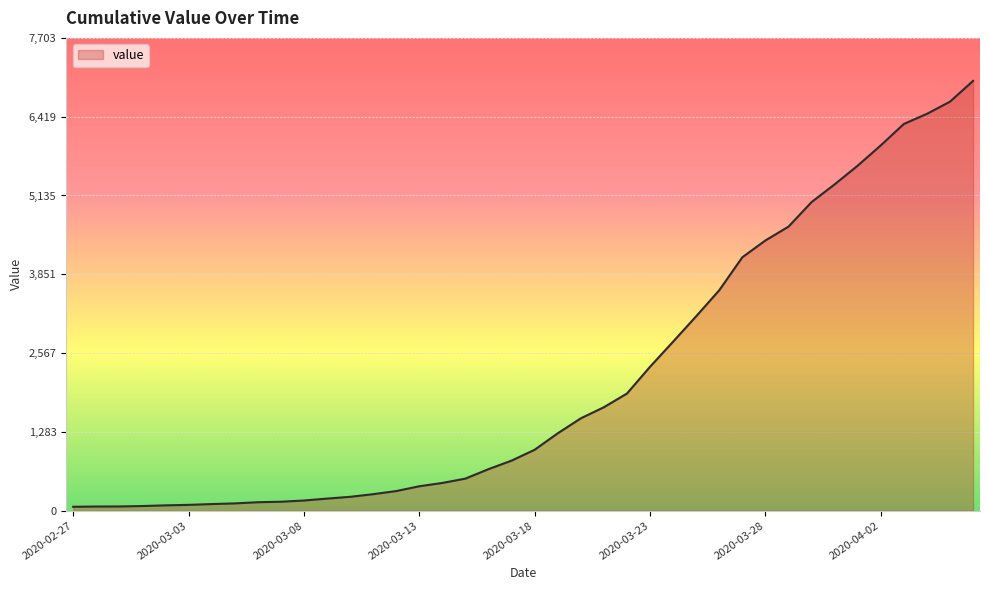

What is the maximum value shown in the chart?

7003